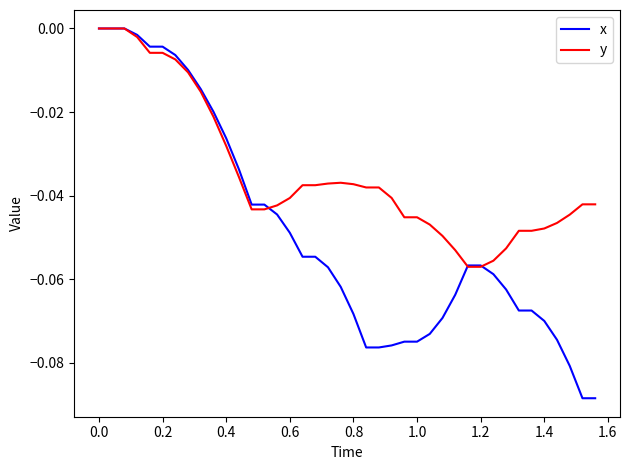

Rank the series by their average value, from lowest to highest.

x, y